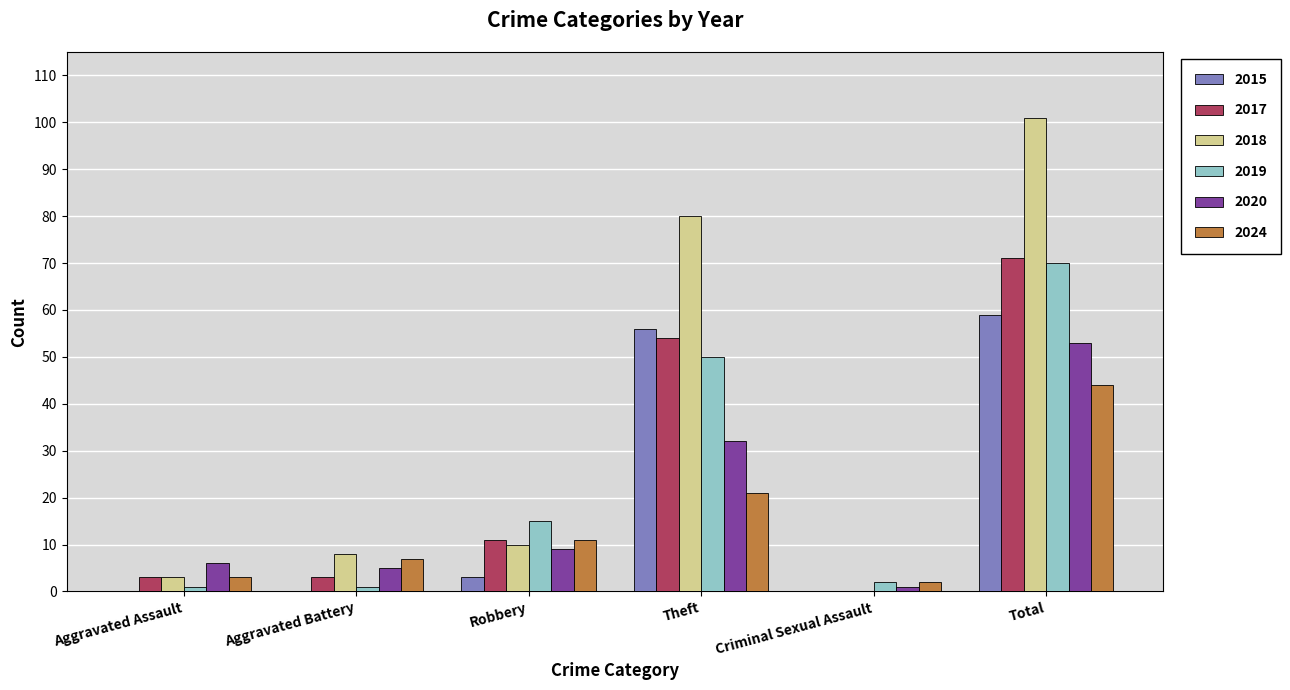

At which label does 2024 reach its peak?

Total